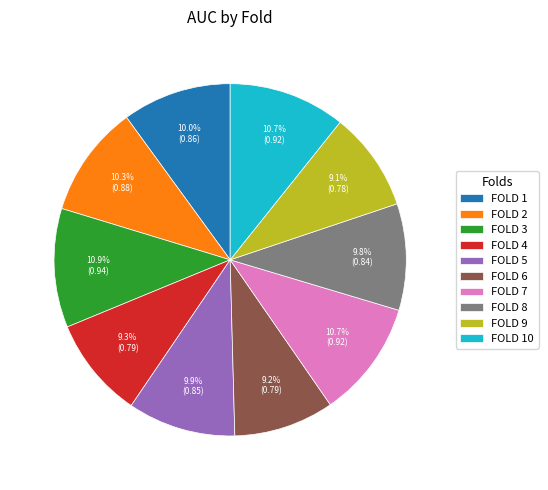

Between FOLD 7 and FOLD 6, which is larger?

FOLD 7